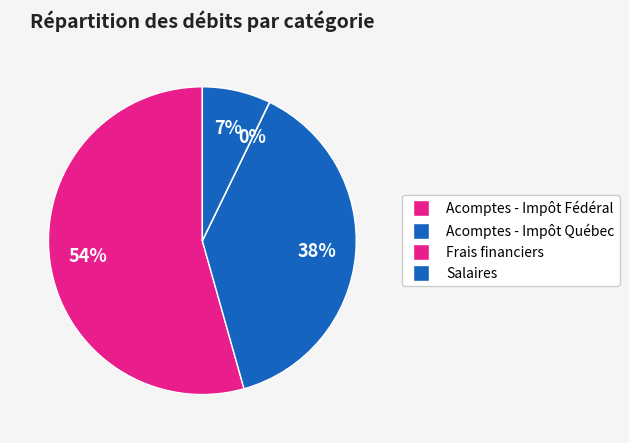

Count the number of slices in the pie.

4